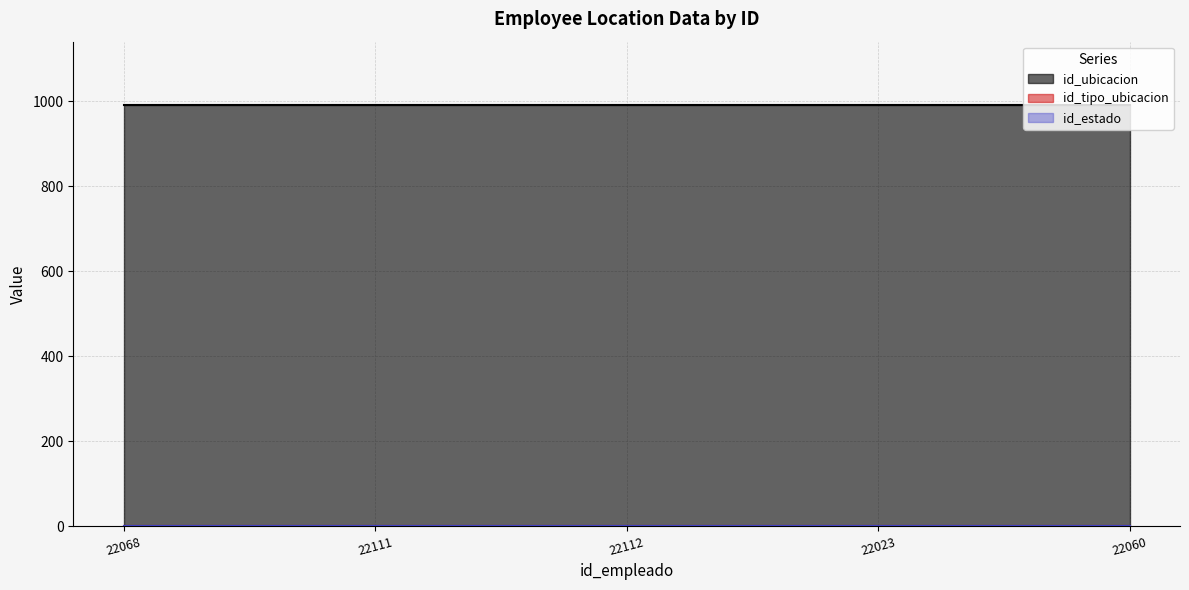

Which series has the widest spread of values?

id_ubicacion